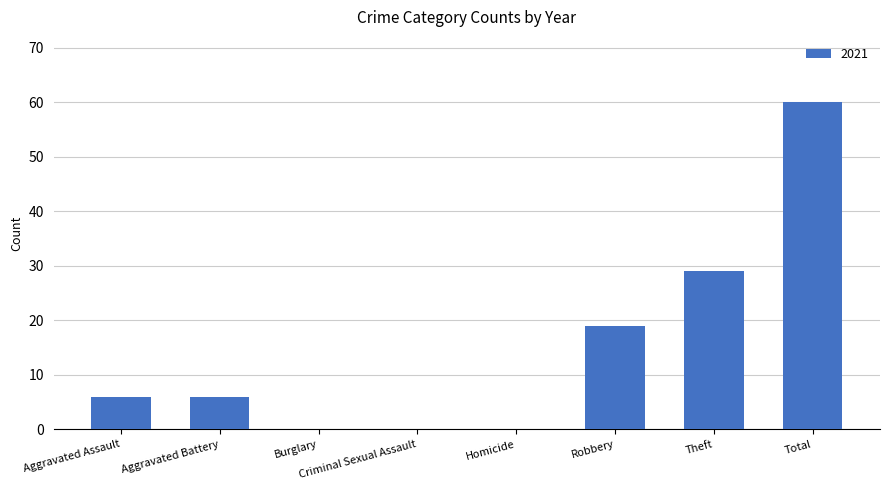

How many series are shown in this chart?

1